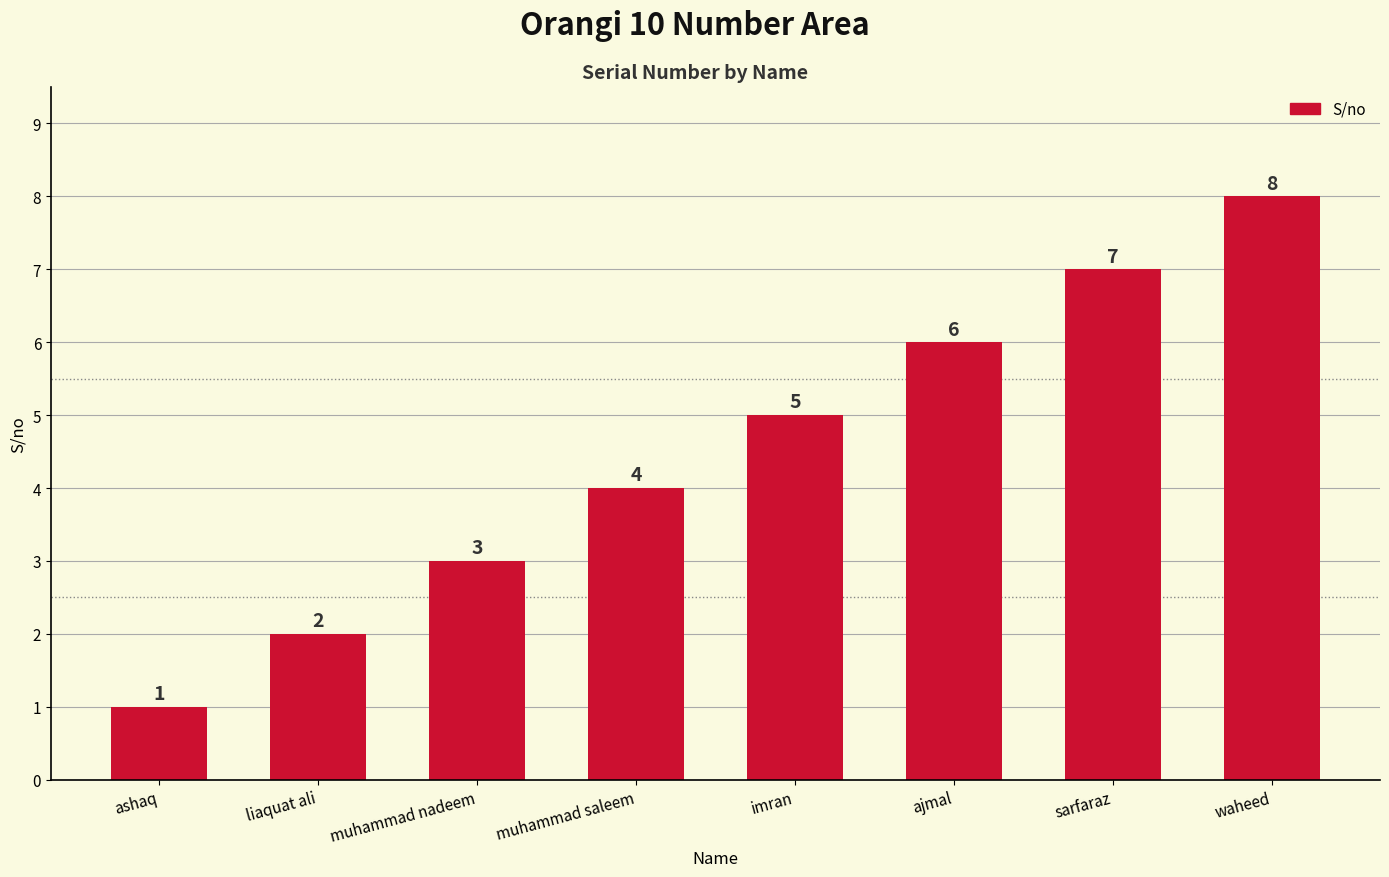

Which has a higher value, muhammad saleem or ajmal?

ajmal